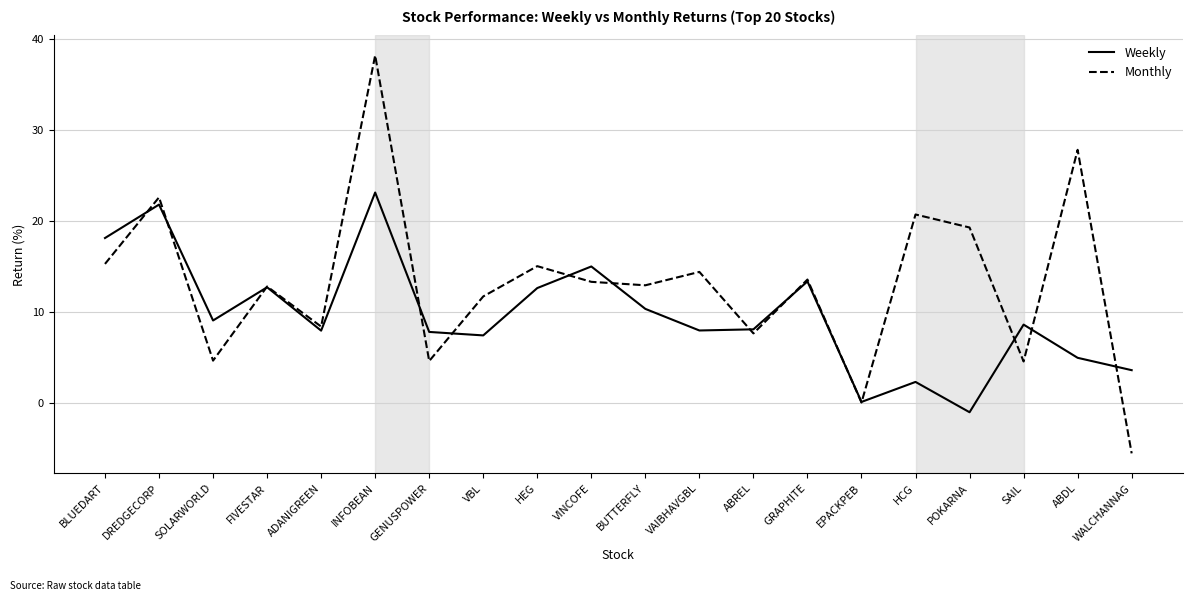

What is the average value of the Weekly series?

9.7